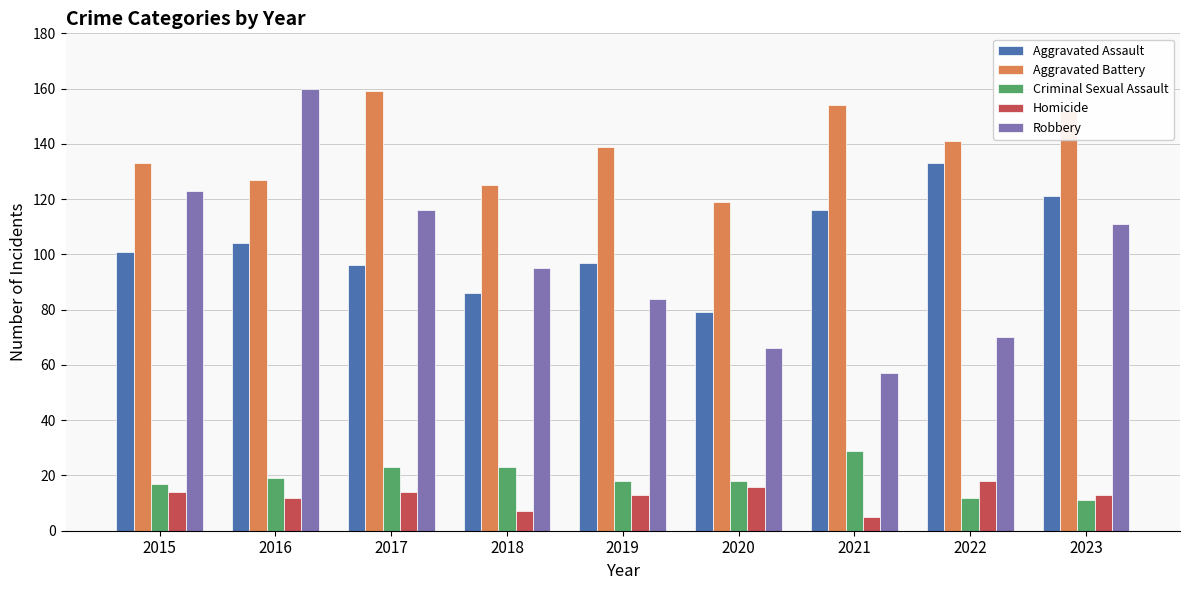

The Robbery series shows 144 at 2019. True or false?

False